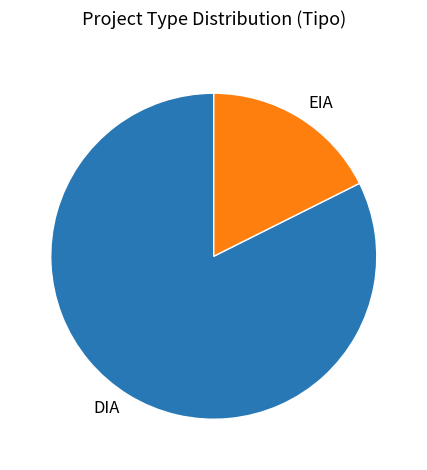

What is the smallest slice in the pie chart?

EIA